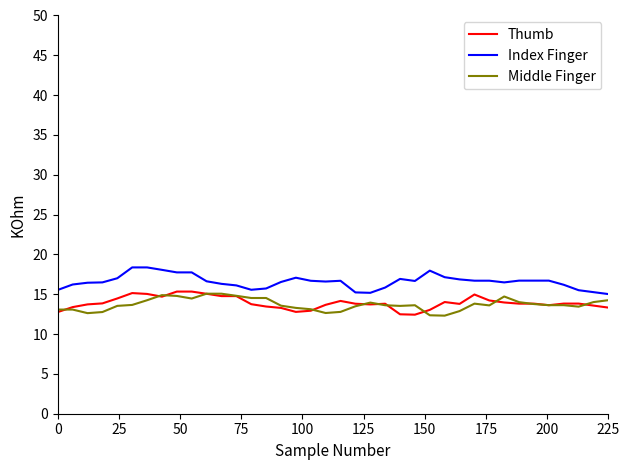

What is the maximum value shown in the chart?

18.4